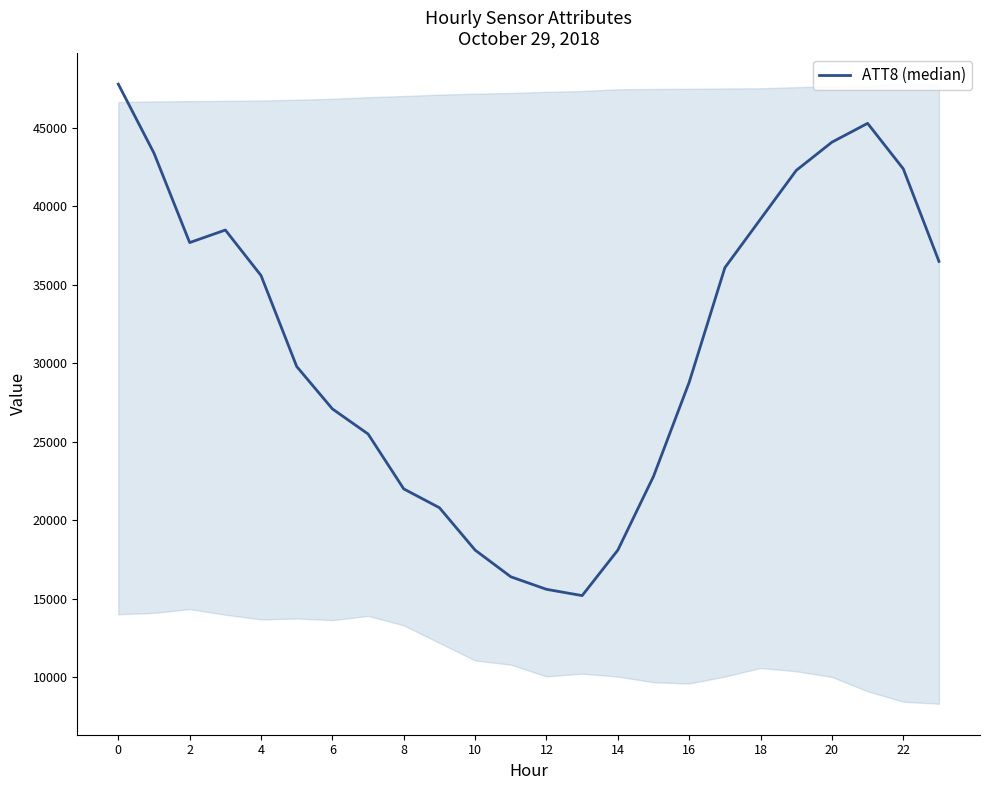

How many values are below 35600?

12